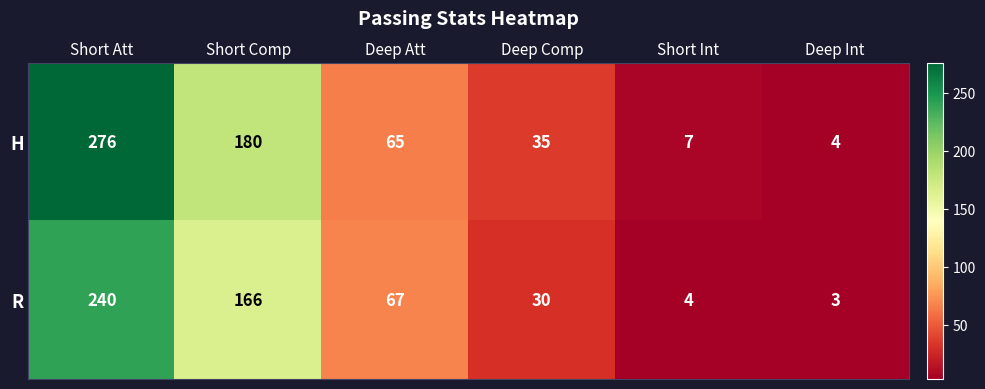

Which series changed the most between Short Comp and Deep Int?

H